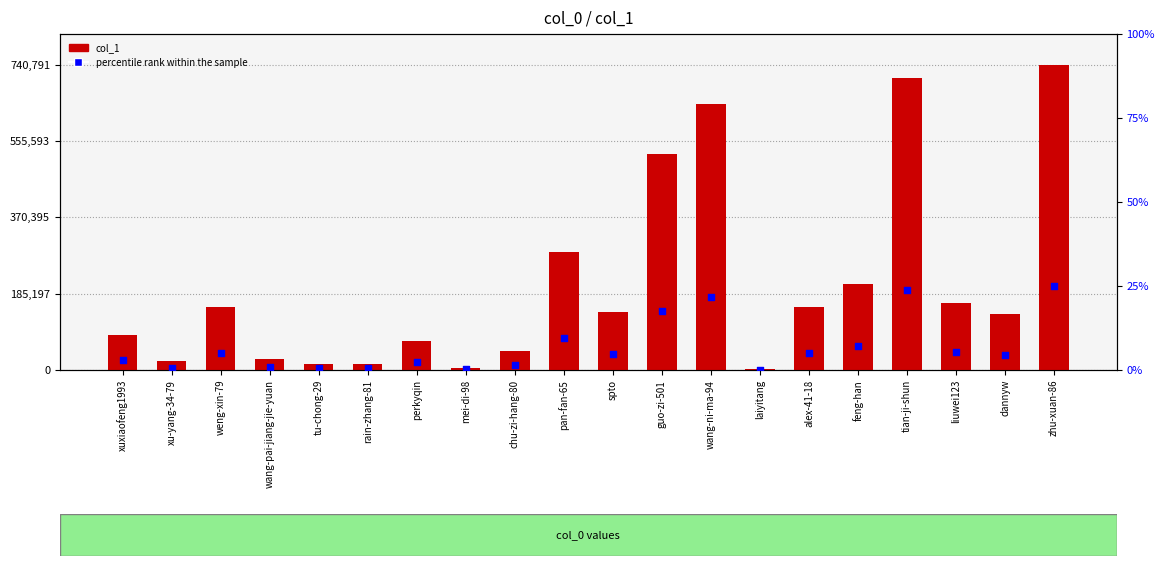

What is the total value across all series at mei-di-98?

11122.0